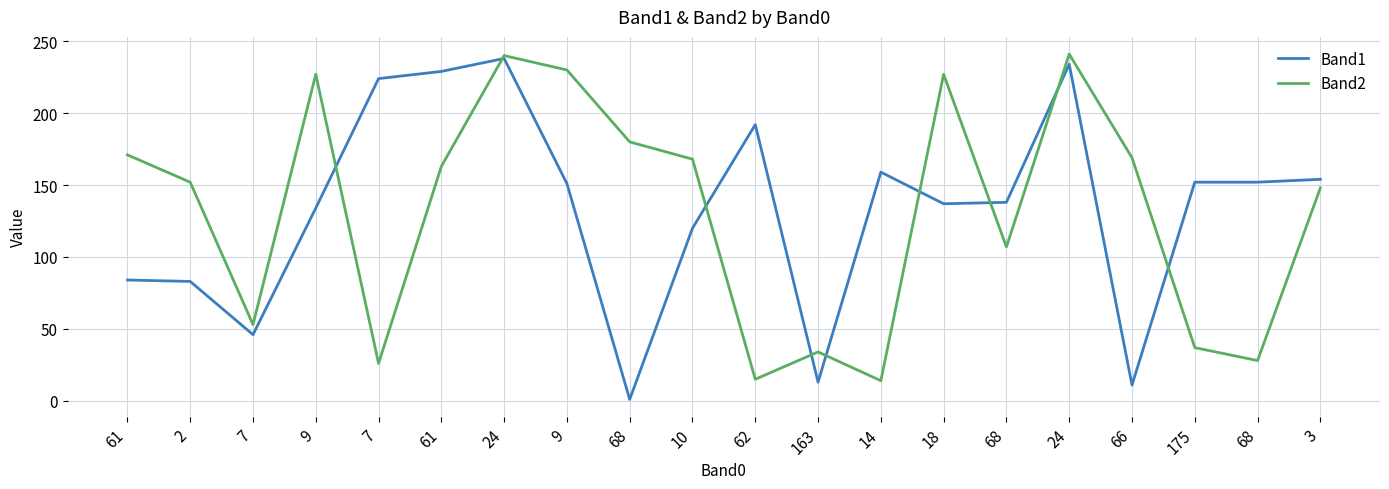

Which series has the largest total across all categories?

Band1